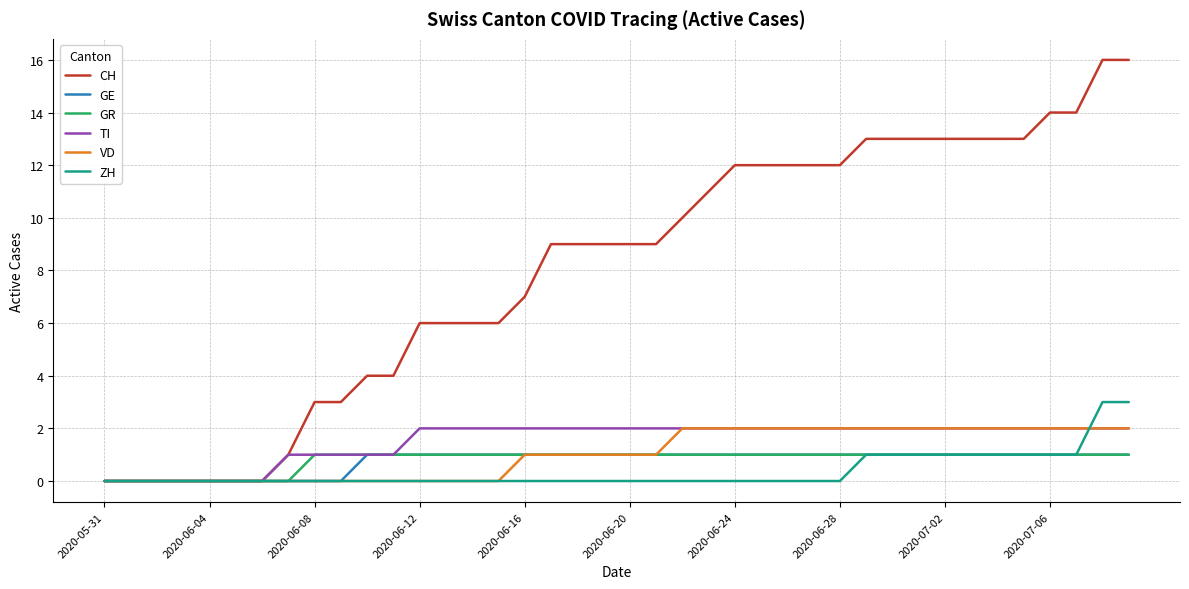

What is the maximum value for ZH?

3